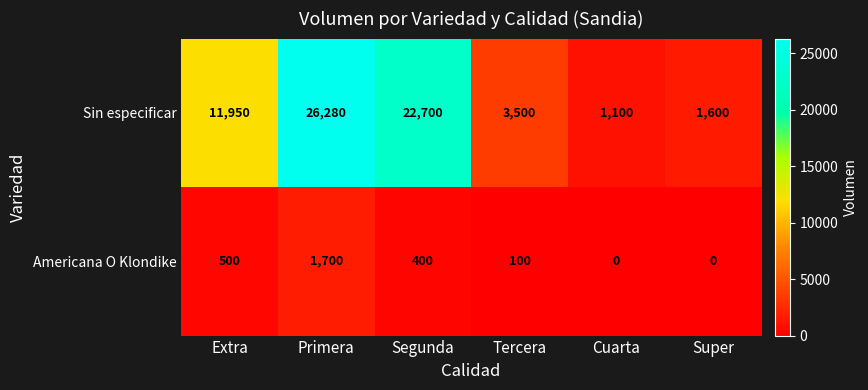

Rank the series at Super from lowest to highest value.

Americana O Klondike, Sin especificar